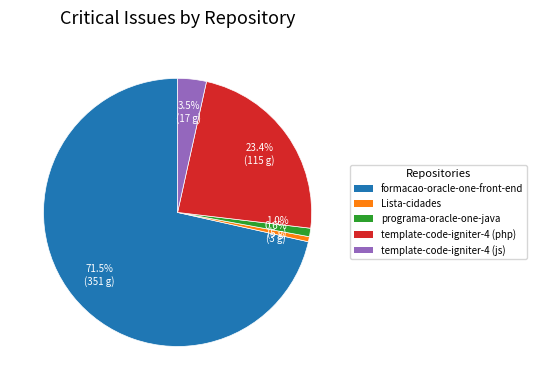

To the nearest percent, what is the difference between the largest and smallest slice percentages?

71%